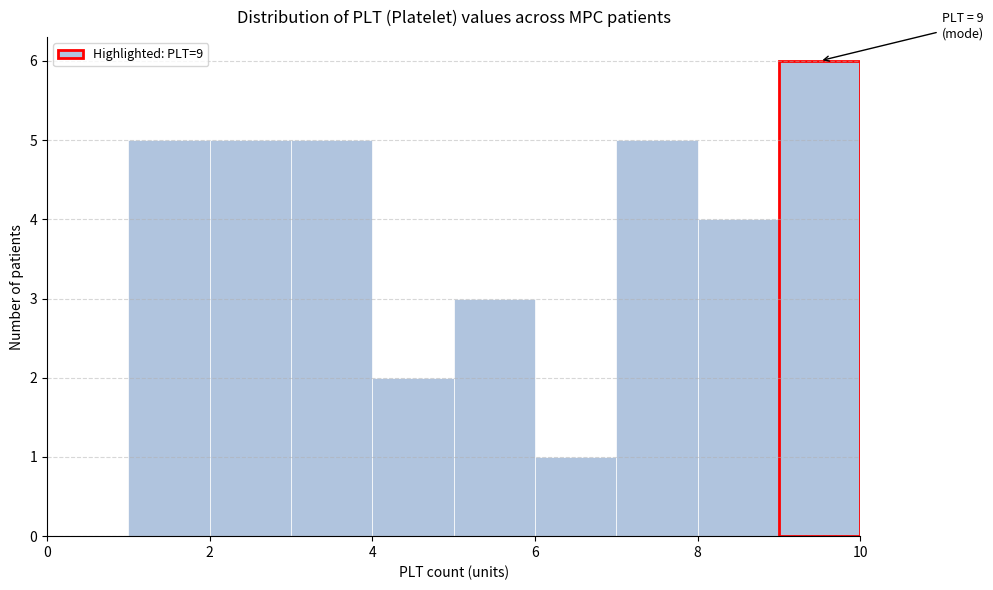

Which range on the x-axis has the tallest bar?

9 to 10